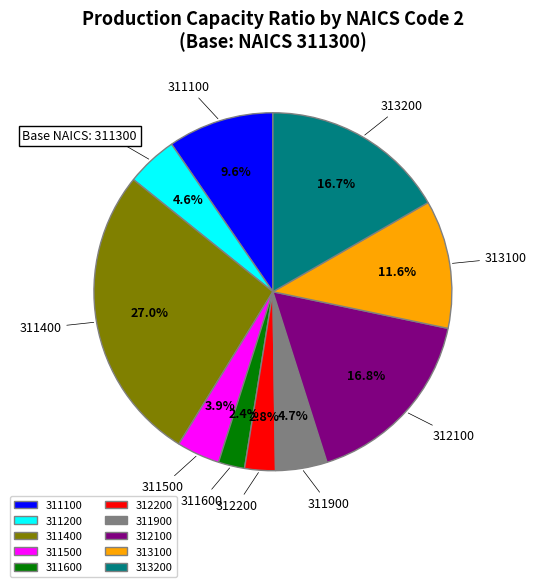

What percentage is the 311900 slice, to the nearest percent?

5%